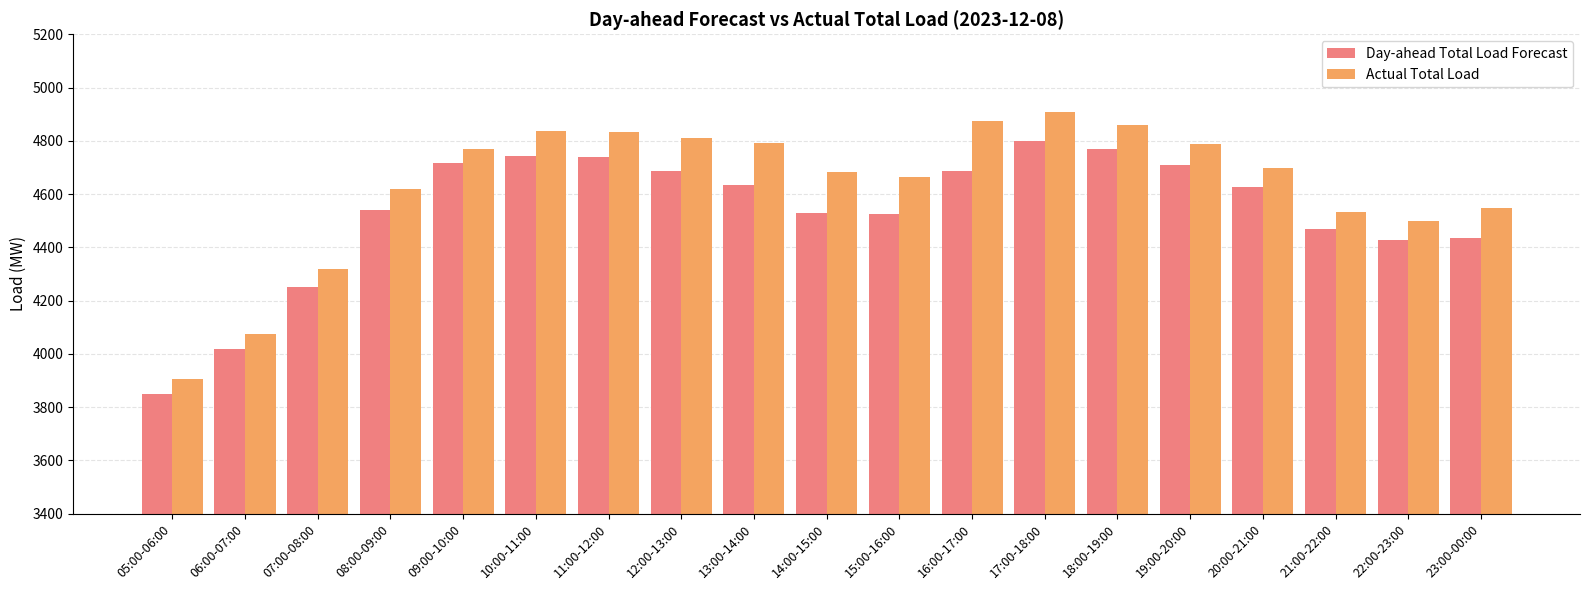

True or false: Actual Total Load has a value of 6841 at 06:00-07:00.

False